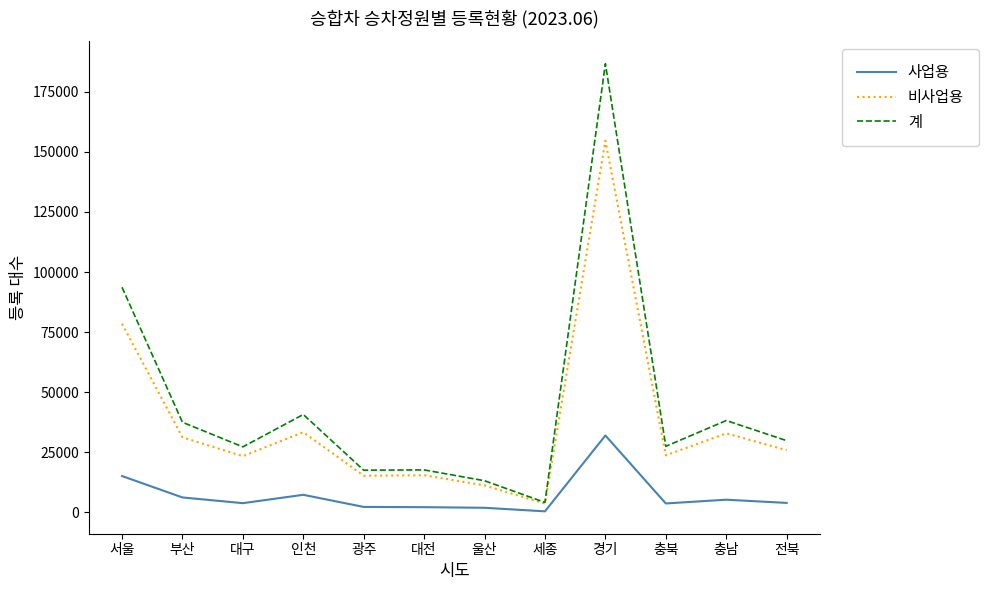

True or false: 계 has a value of 27516 at 충북.

True